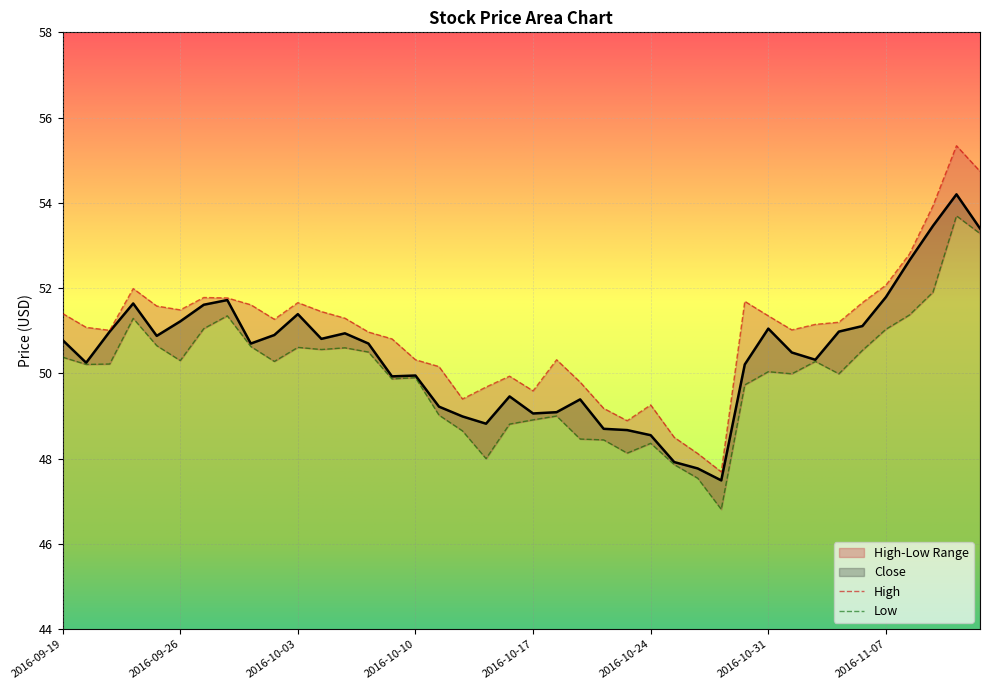

At how many categories does at least one series exceed 52?

5